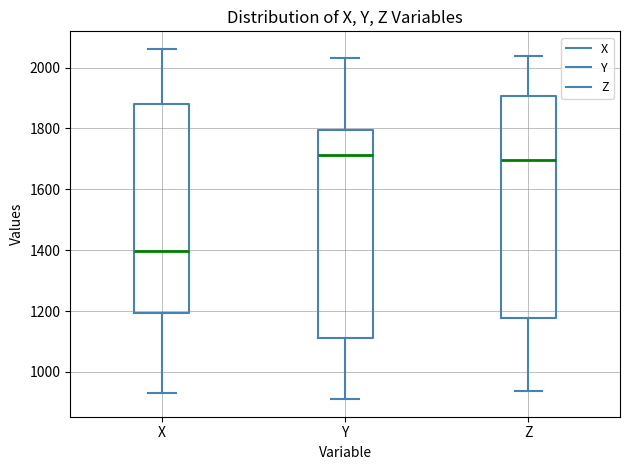

Which box's median line is the lowest?

X